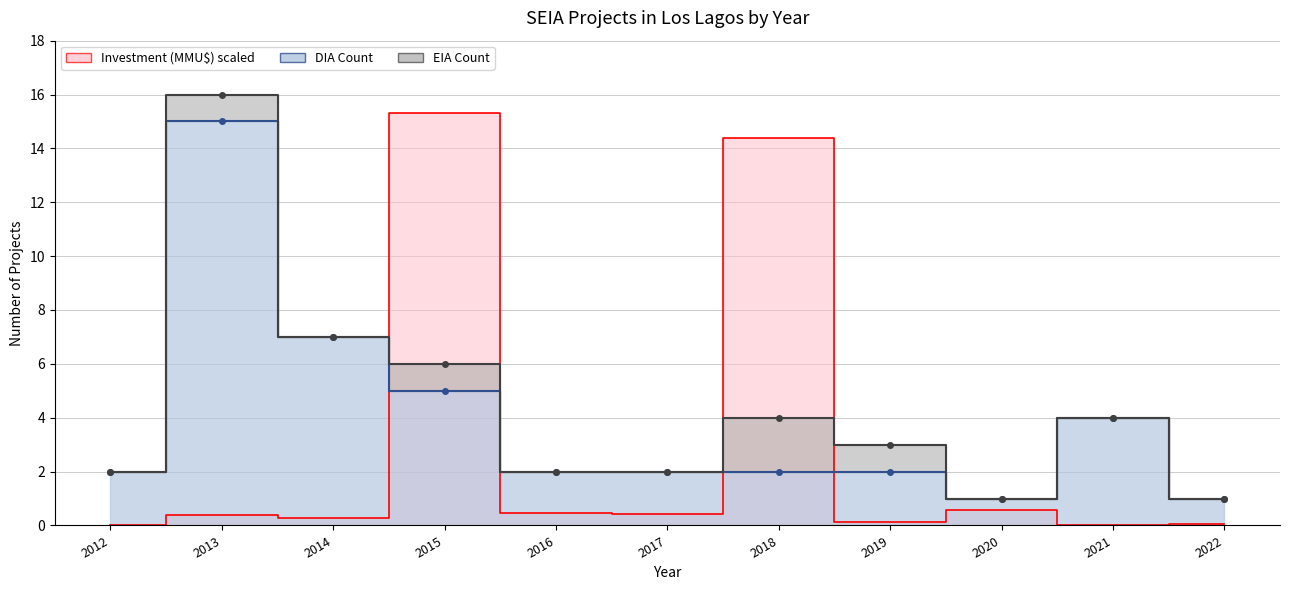

Which series has the widest spread of values?

Total Investment (MMU$)